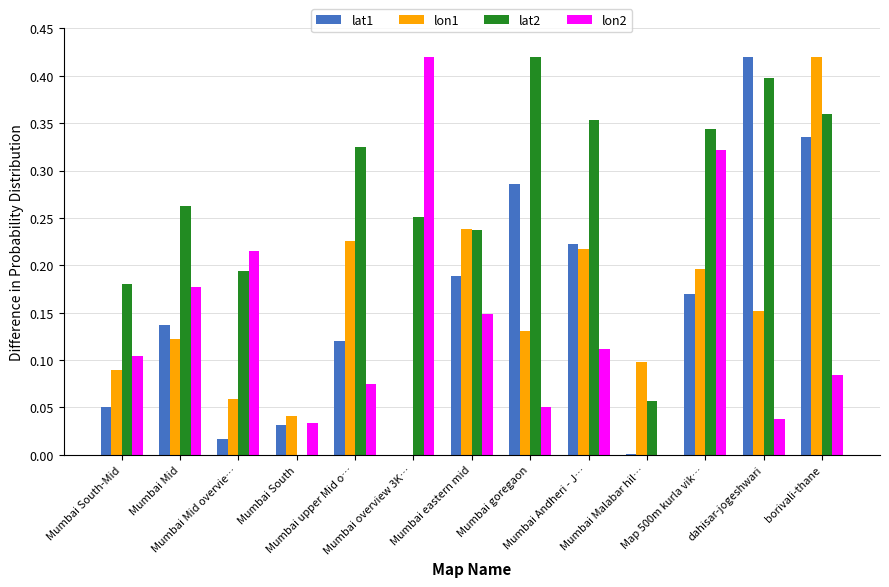

What is the sum of all lat1 values?

2.0